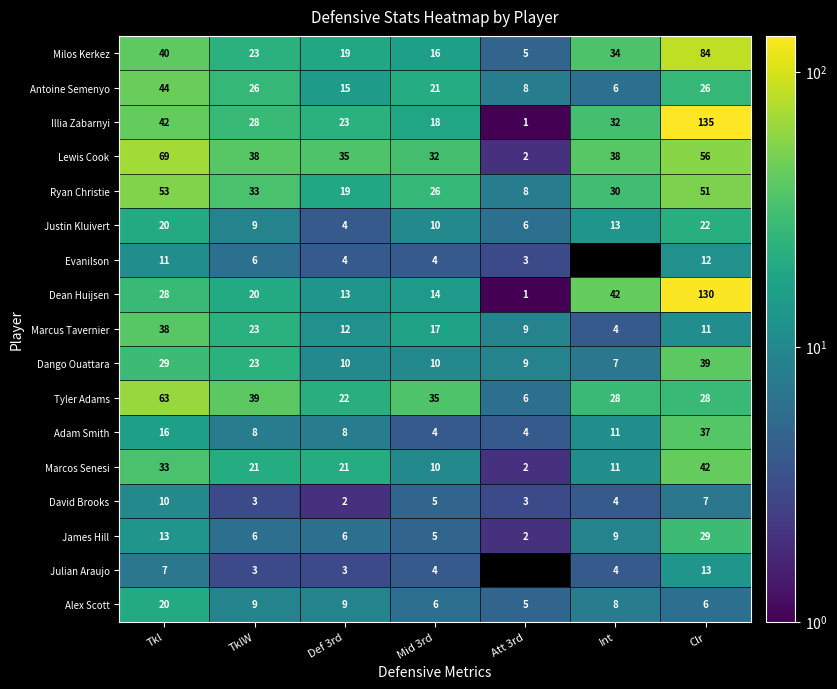

Where is Dean Huijsen nearest to the value 65?

Int